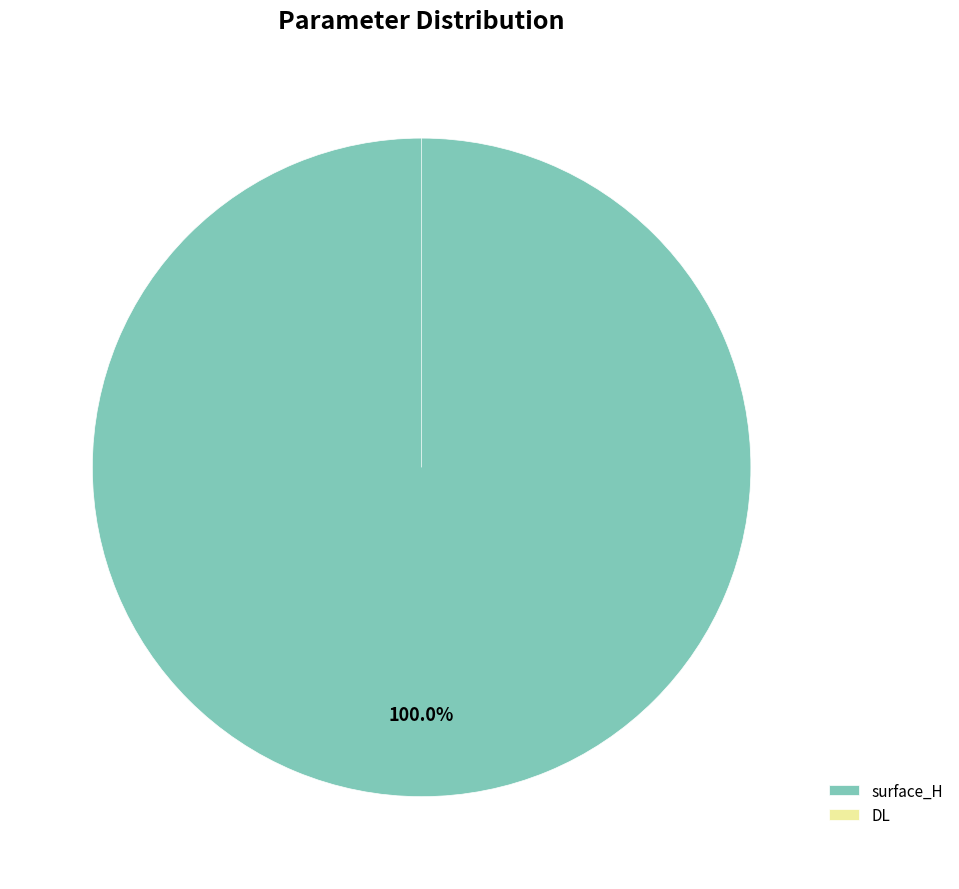

Rank the categories by value from lowest to highest.

DL, surface_H